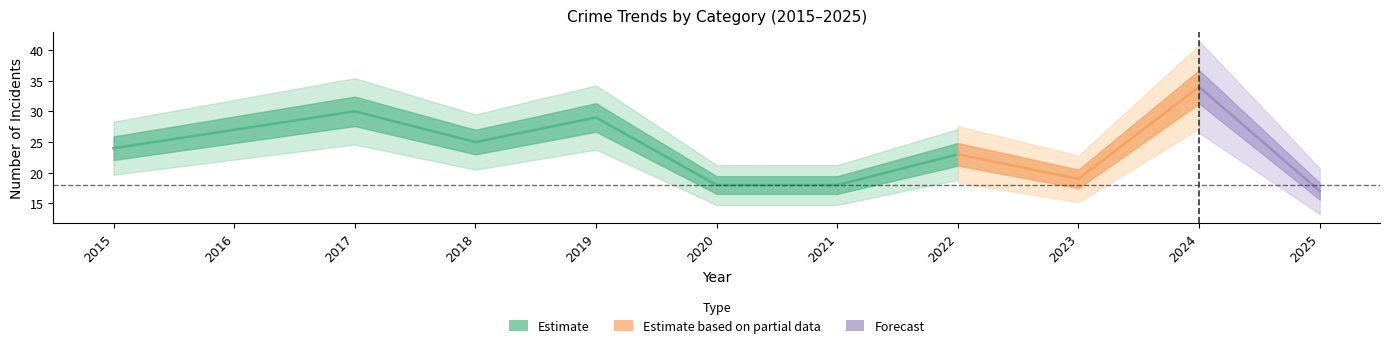

Reading left to right, extract all data points from this chart.

Robbery: 2015=4	2016=5	2017=6	2018=5	2019=6	2020=4	2021=12	2022=7	2023=6	2024=16	2025=4
Theft: 2015=20	2016=21	2017=21	2018=19	2019=19	2020=7	2021=5	2022=10	2023=9	2024=12	2025=10
Total: 2015=24	2016=27	2017=30	2018=25	2019=29	2020=18	2021=18	2022=23	2023=19	2024=34	2025=17